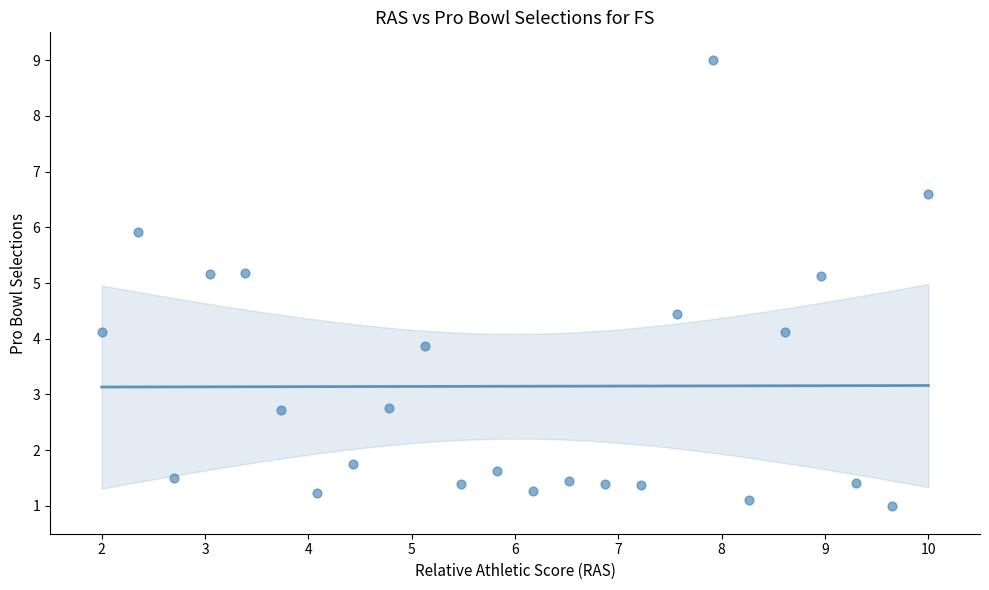

What is the range of Y values (max minus min)?

8.0